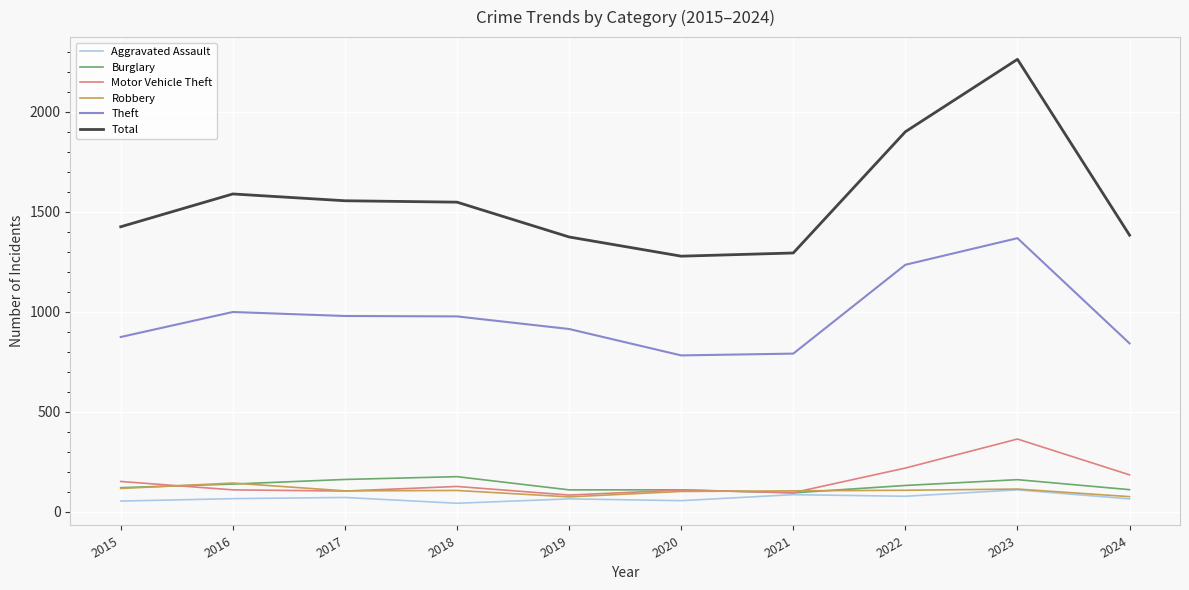

The value of Theft at 2023 is 1368. True or false?

True